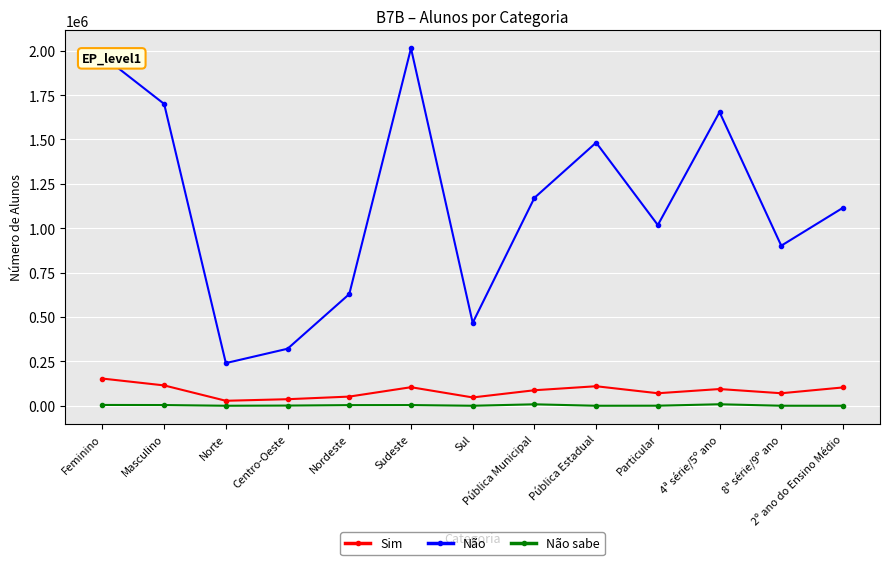

How many series are shown in this chart?

3